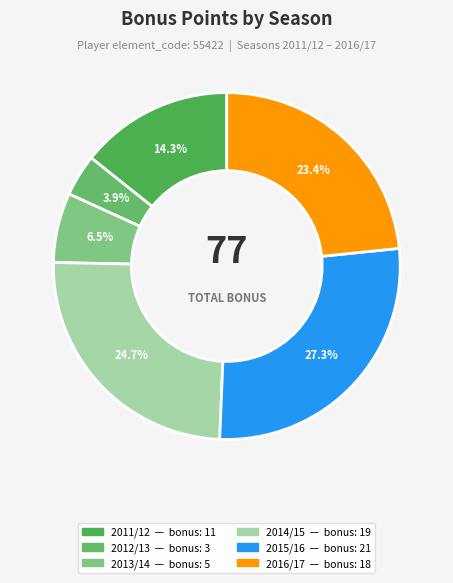

How many segments does this pie chart have?

6